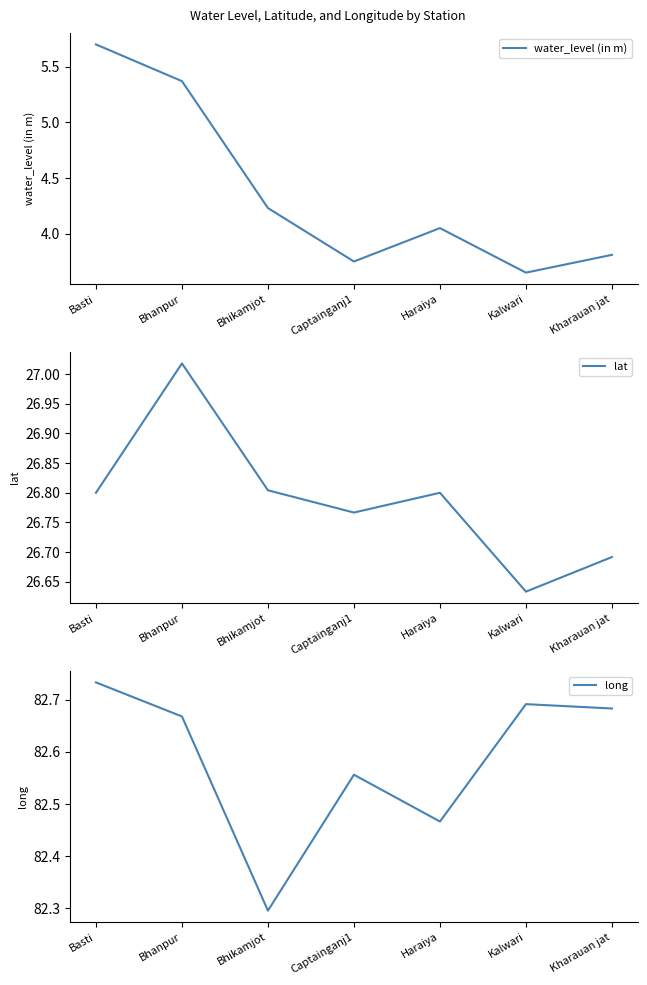

What is the label of the 3rd point from the right?

Haraiya